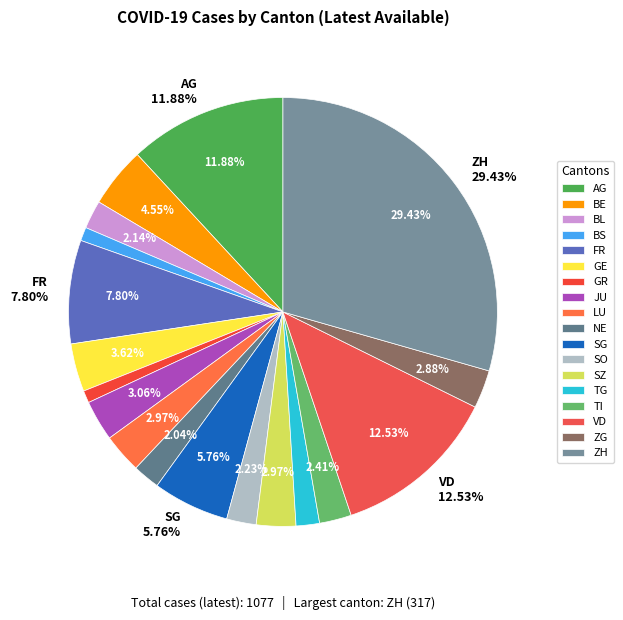

Is there any slice that represents more than half of the pie?

No